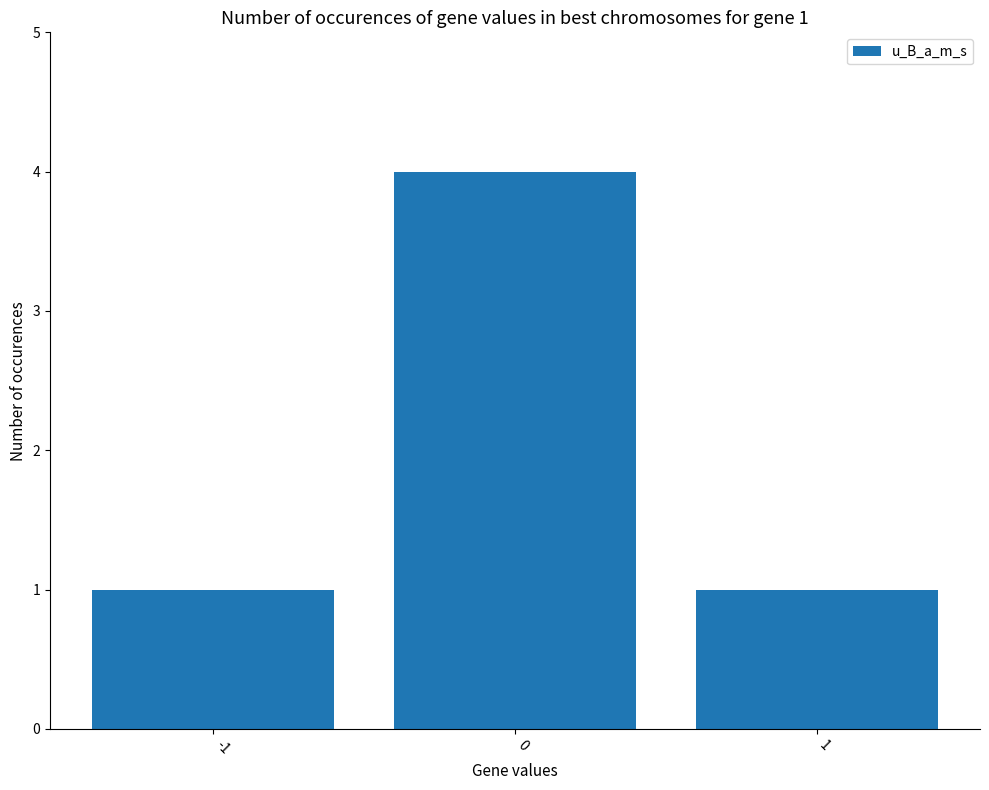

The chart shows a value of 7 at 0. True or false?

False